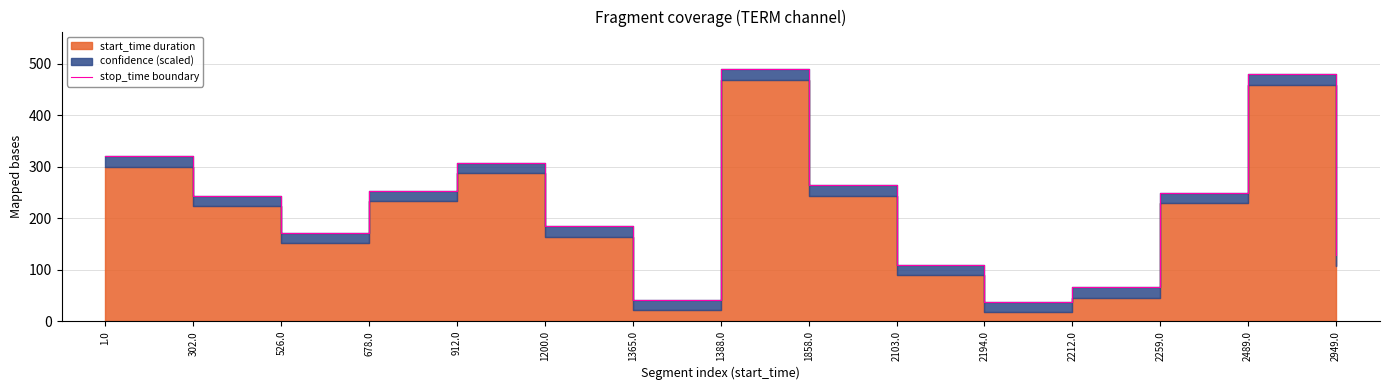

Rank the categories by value from lowest to highest.

2194.0, 1365.0, 2212.0, 2103.0, 2949.0, 526.0, 1200.0, 302.0, 2259.0, 678.0, 1858.0, 912.0, 1.0, 2489.0, 1388.0